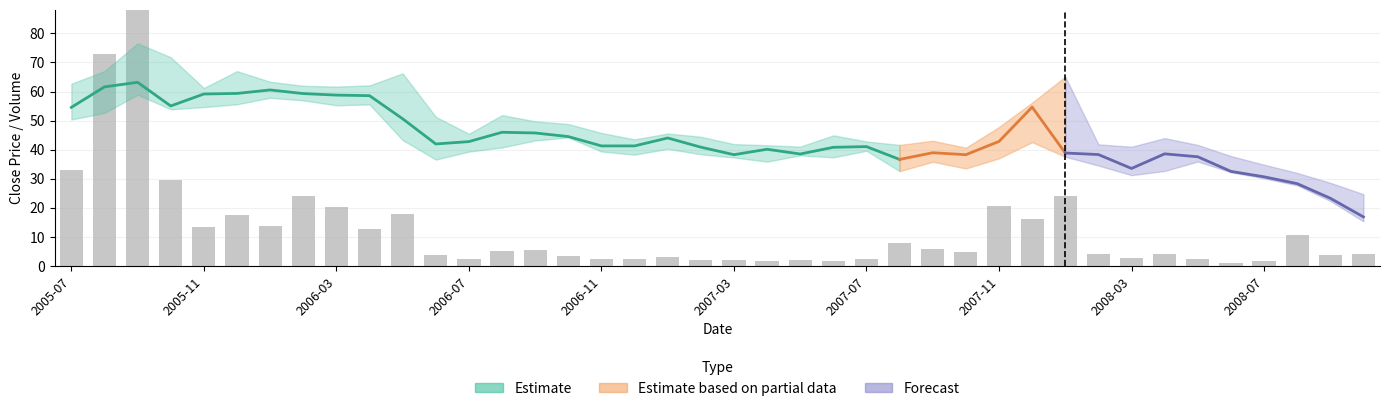

True or false: Close_upper has a value of 23.4 at 2006-12.

False